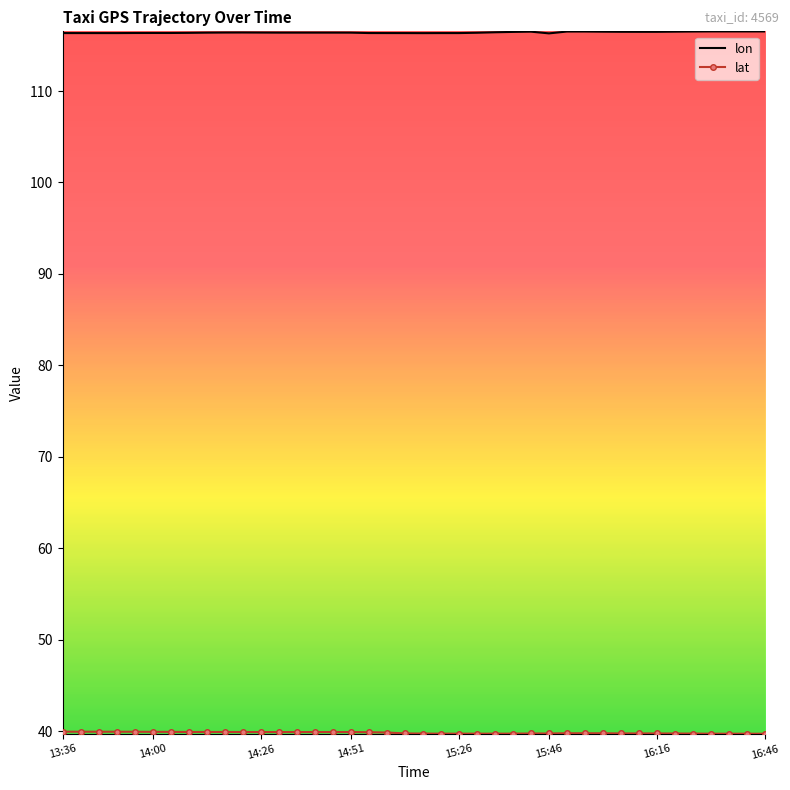

What is the maximum value shown in the chart?

116.5